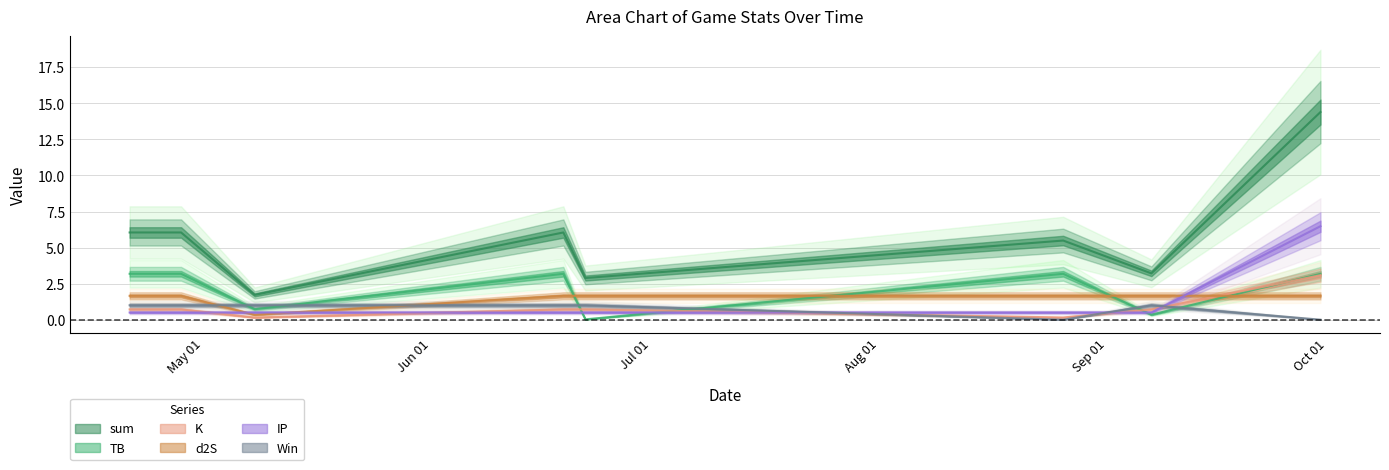

At 2023-09-07, list the series in order from largest to smallest.

sum, d2S, Win, K, IP, TB